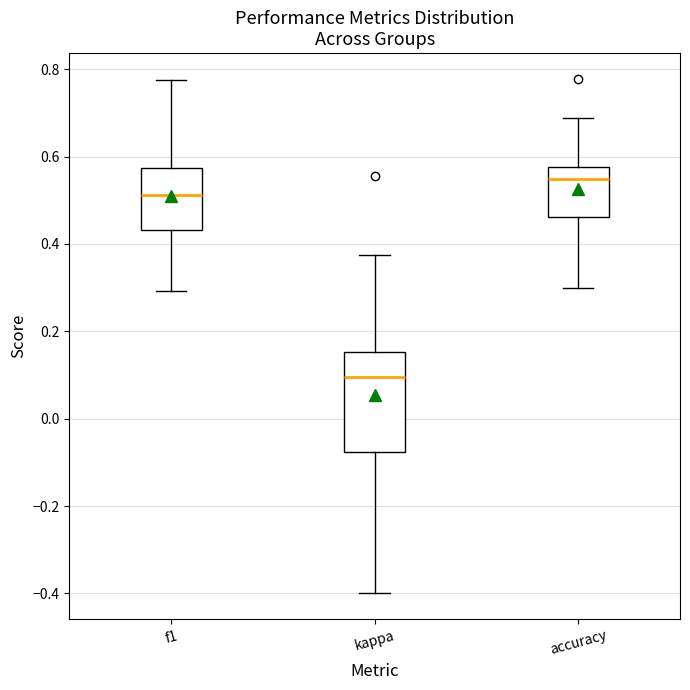

Which box is the tallest, from its lower edge to its upper edge?

kappa